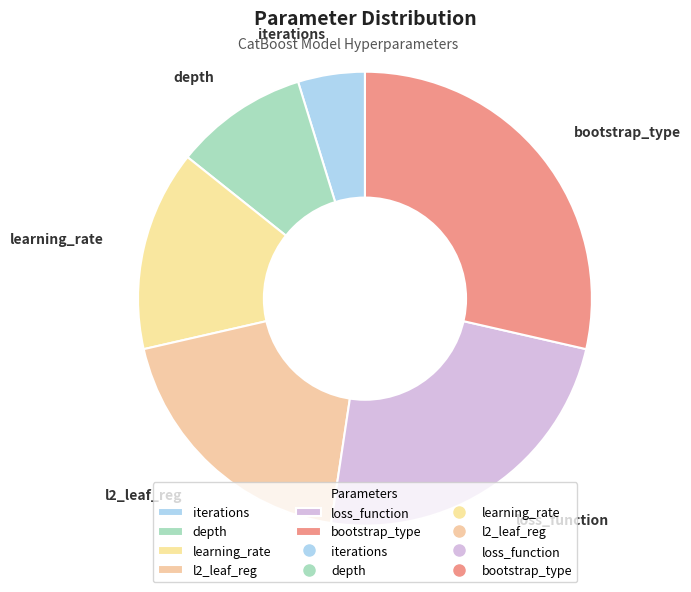

How many slices are in this pie chart?

6